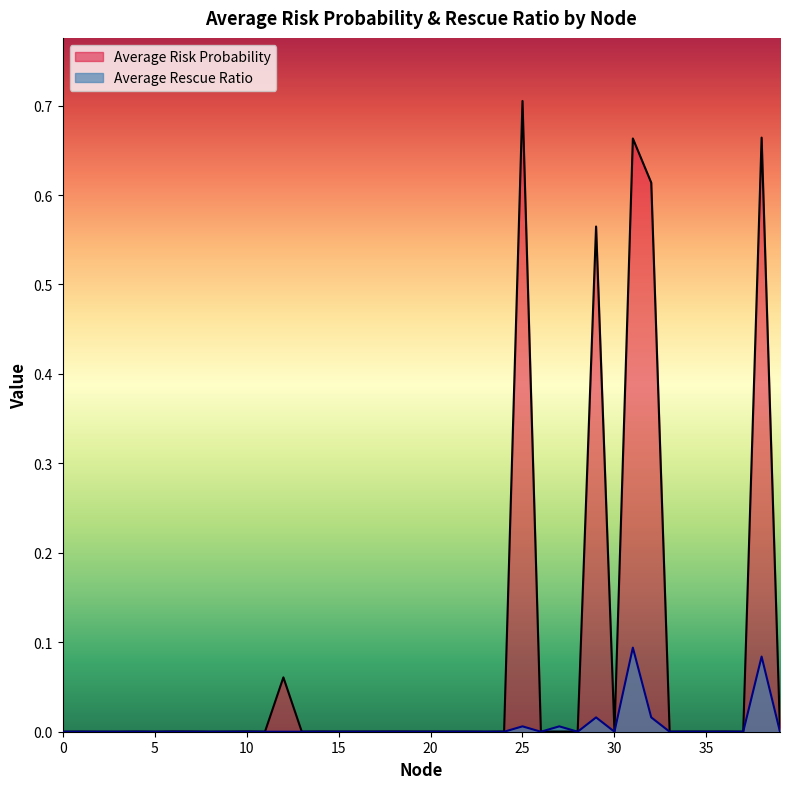

How many lines are shown in the chart?

2